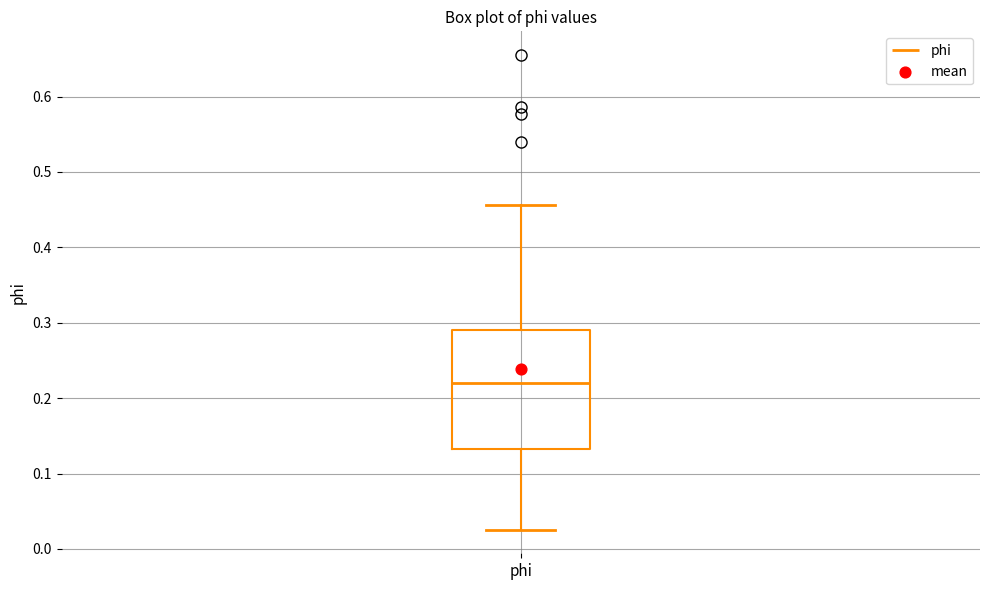

Where does the median line of the box for phi sit on the y-axis? The values are not printed on the chart, so give them approximately, as read against the axis.

0.22